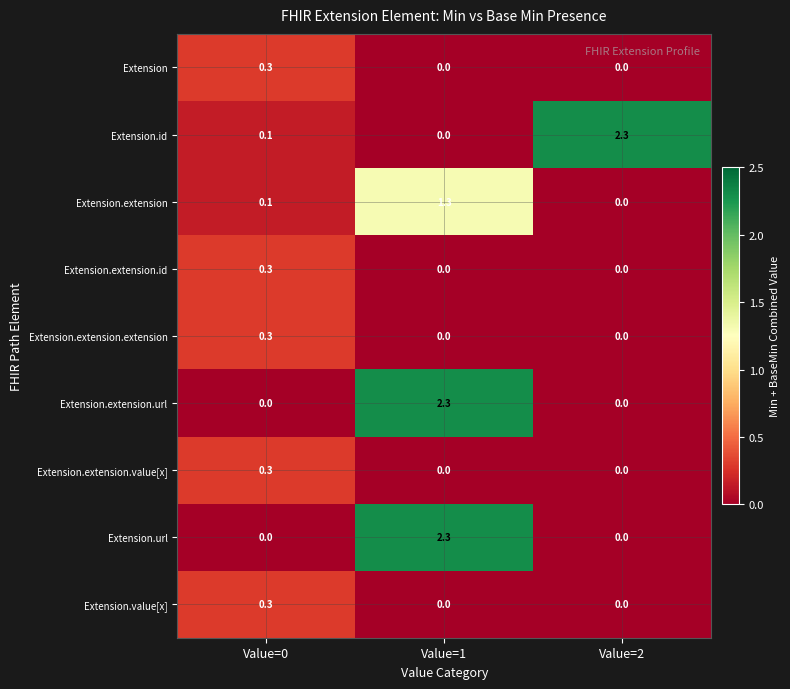

How many positive values does the Extension.id series have?

2